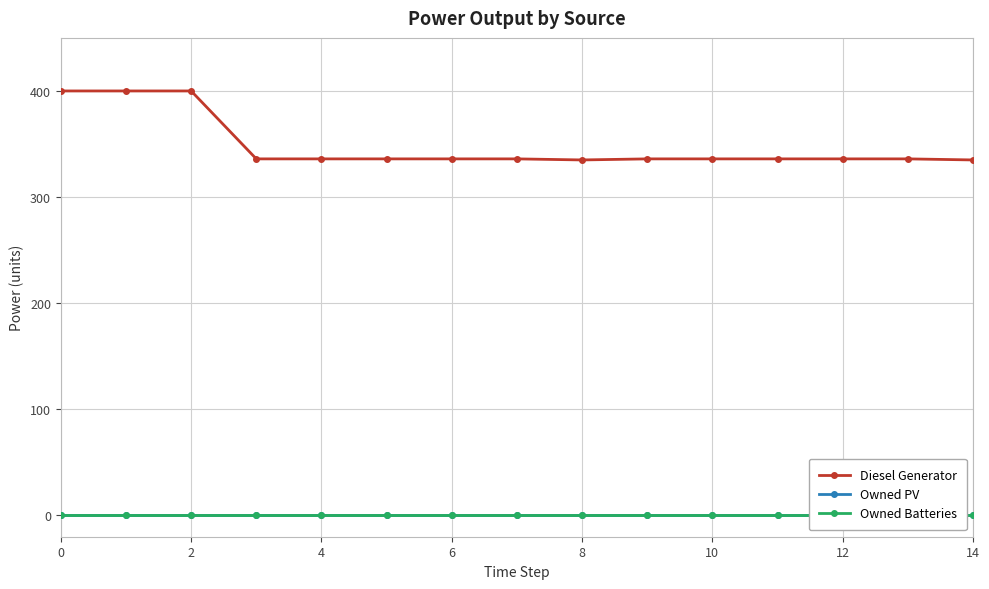

The value of Diesel Generator at 0 is 400.0. True or false?

True